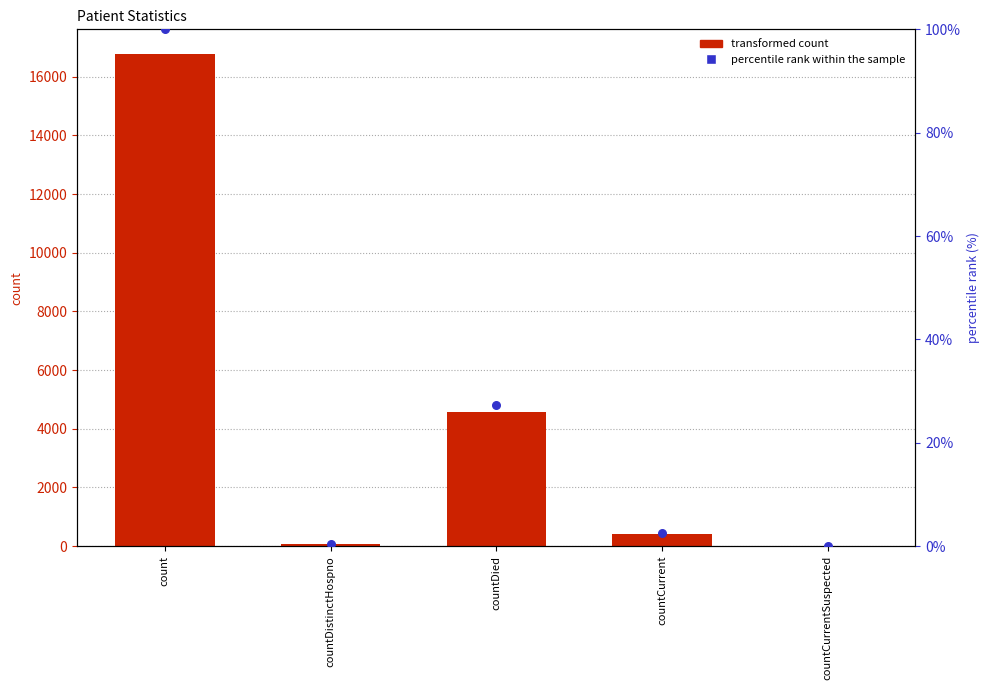

At which category is the sum across all series the highest?

count